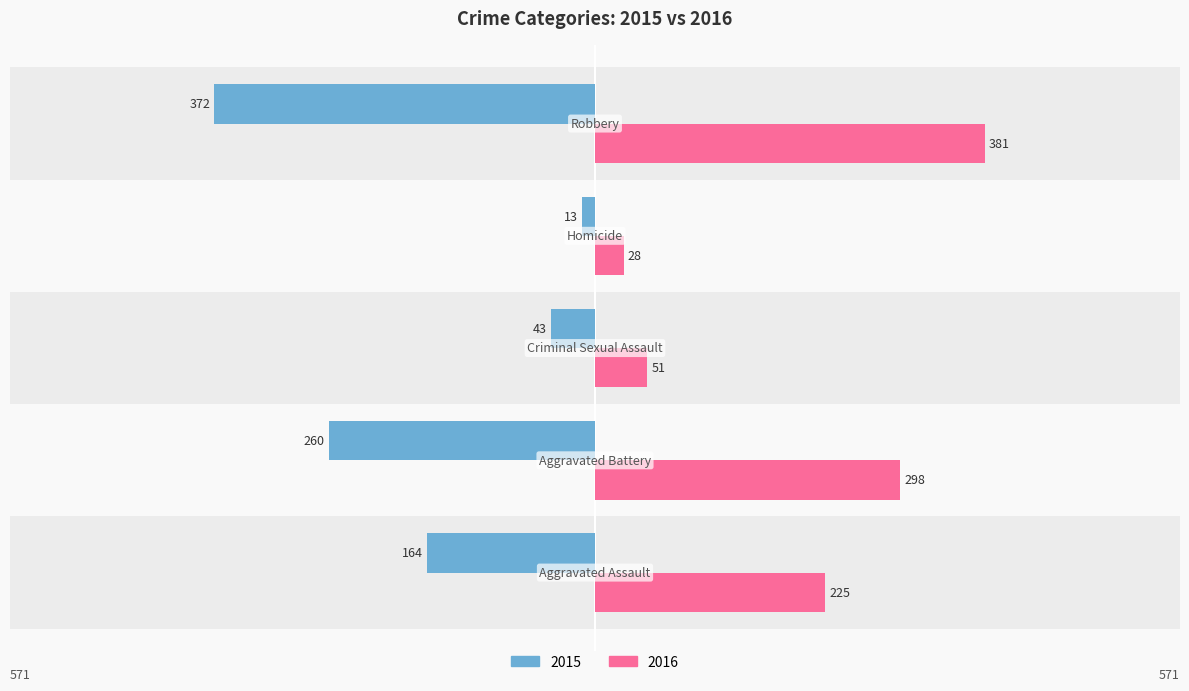

What are all the series names shown in the legend?

2015, 2016